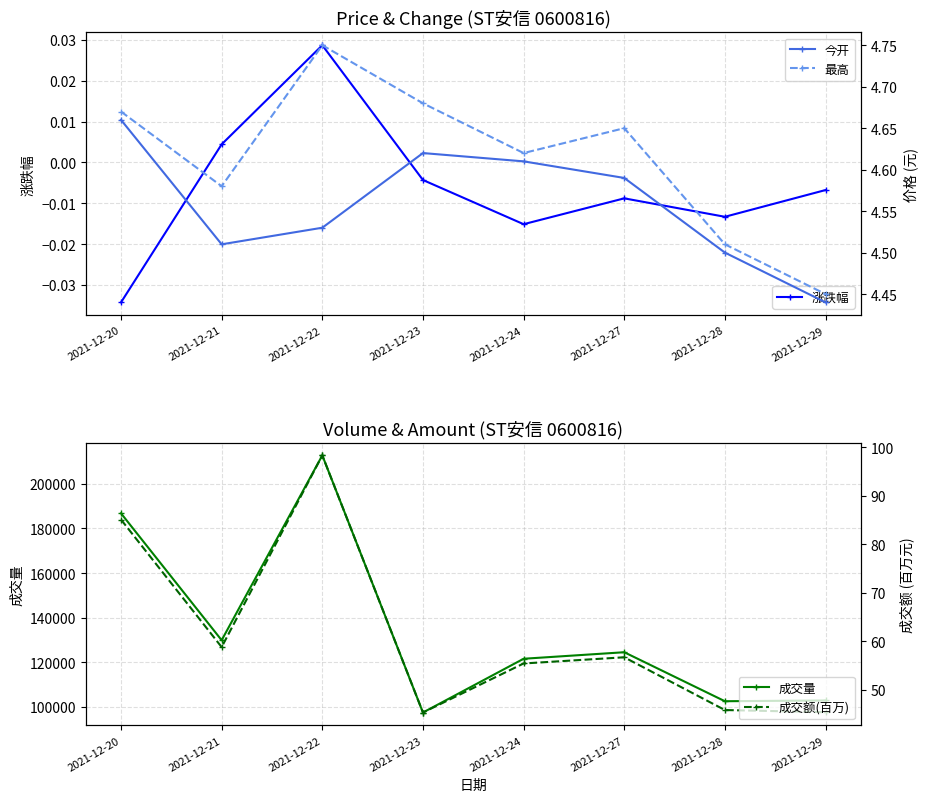

How many lines are shown in the chart?

5